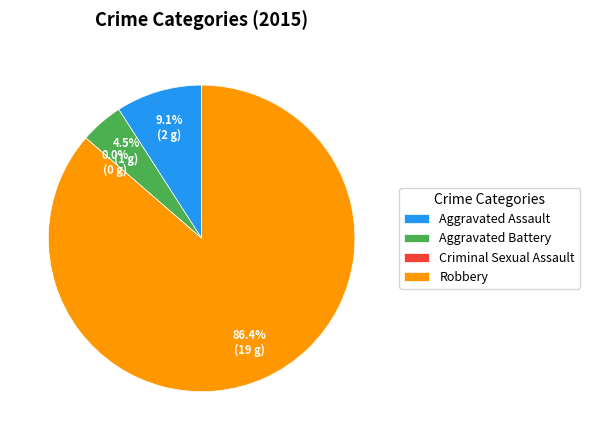

To the nearest percent, what portion does Aggravated Battery represent?

5%